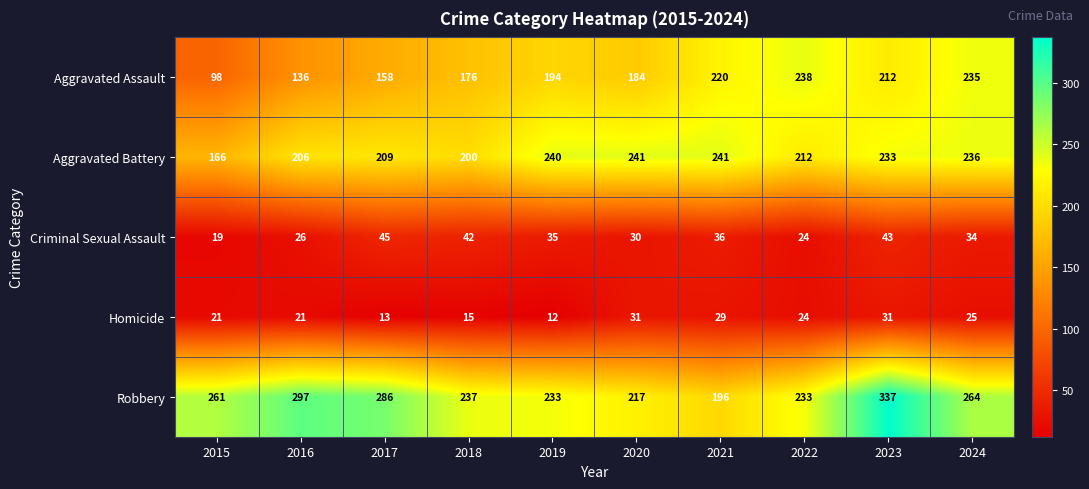

Count the number of categories in the chart.

10